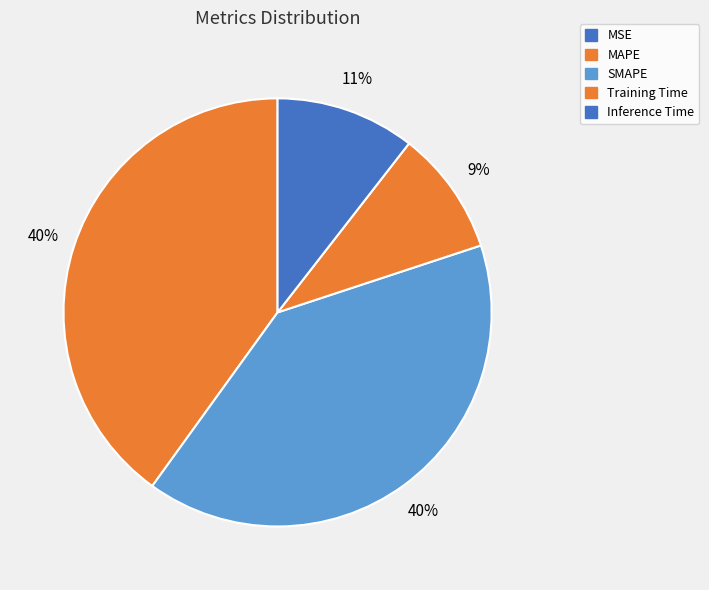

How many segments does this pie chart have?

5